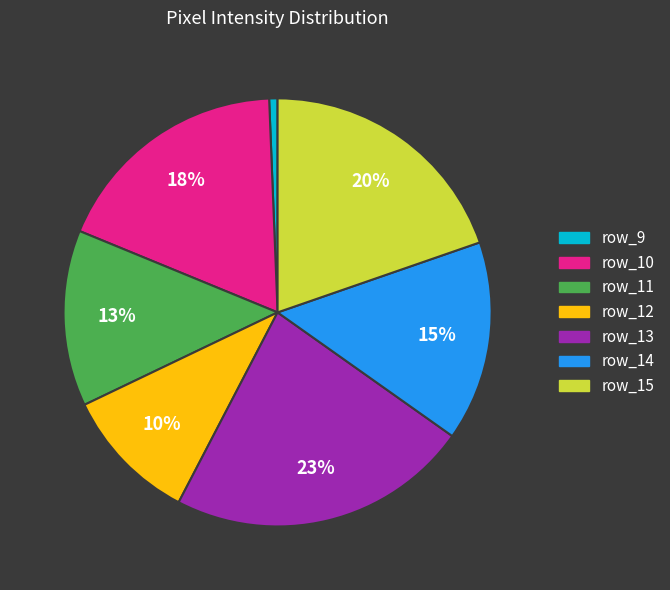

To the nearest percent, what is the difference between the largest and smallest slice percentages?

22%